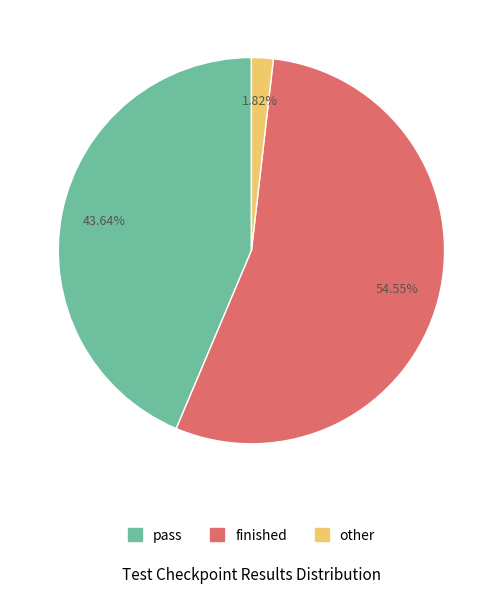

To the nearest percent, what is the difference between the largest and smallest slice percentages?

53%